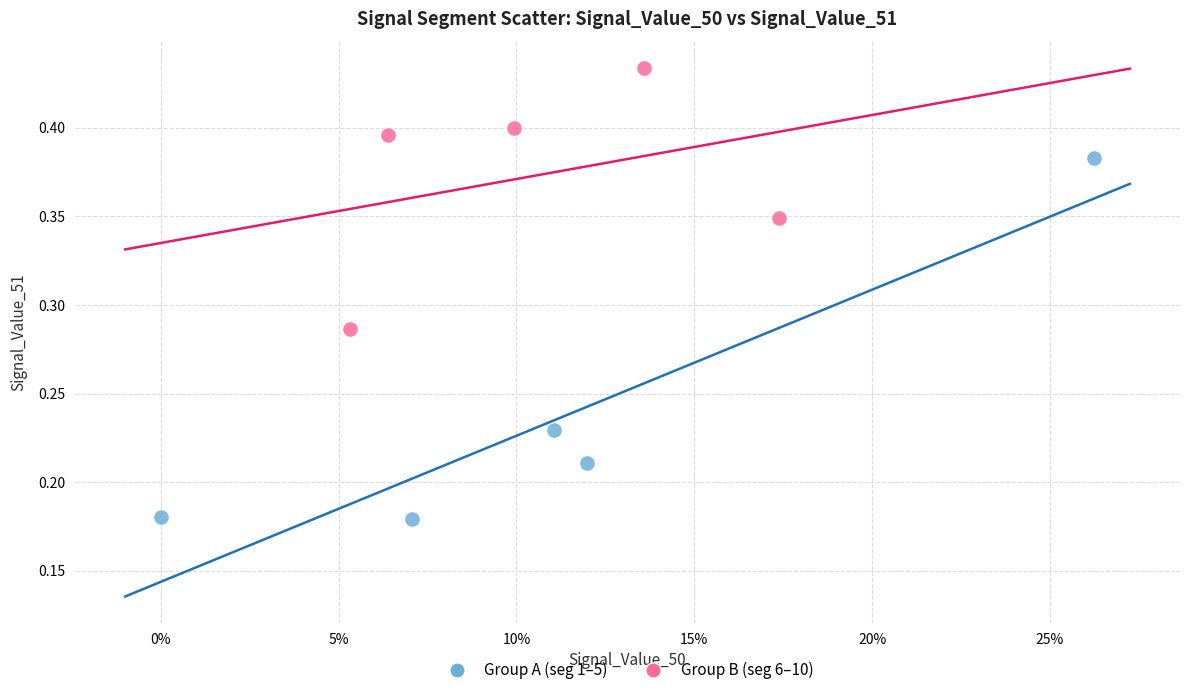

Which series has the largest Y range (max minus min)?

Group A (seg 1–5)